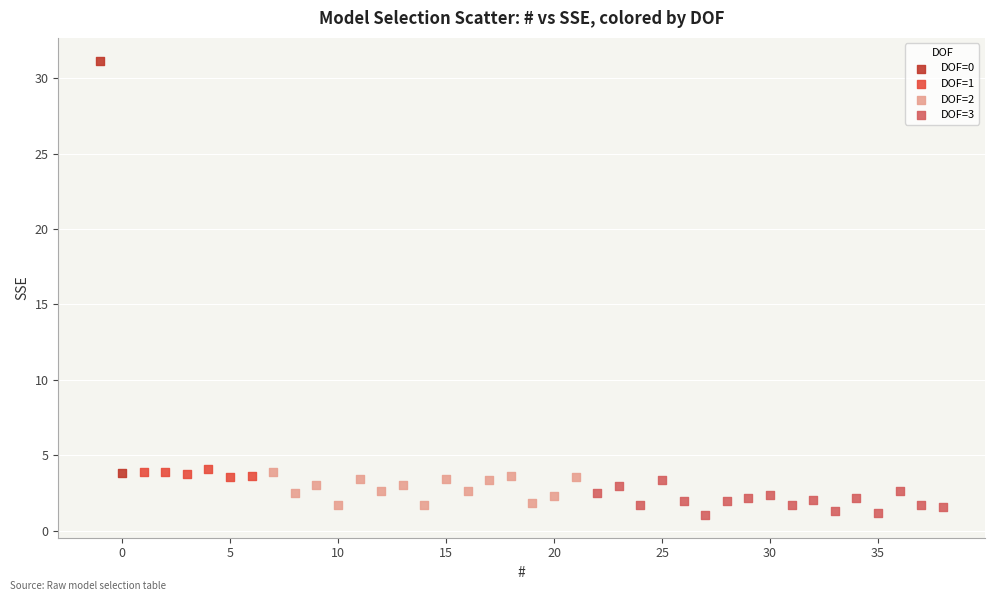

Which series has the widest spread of Y values?

DOF=0